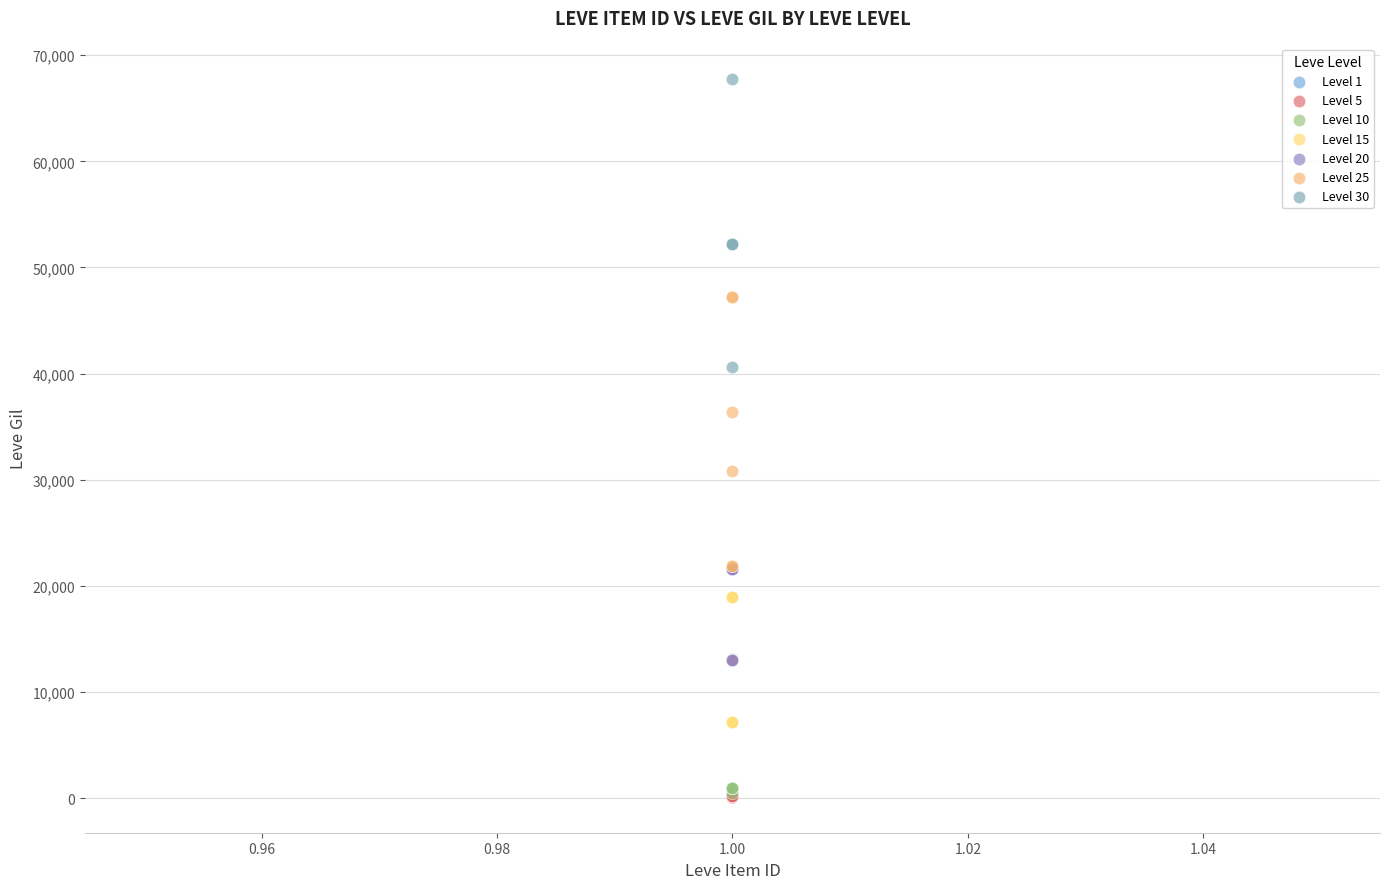

Which series contains the highest Y value?

Level 30